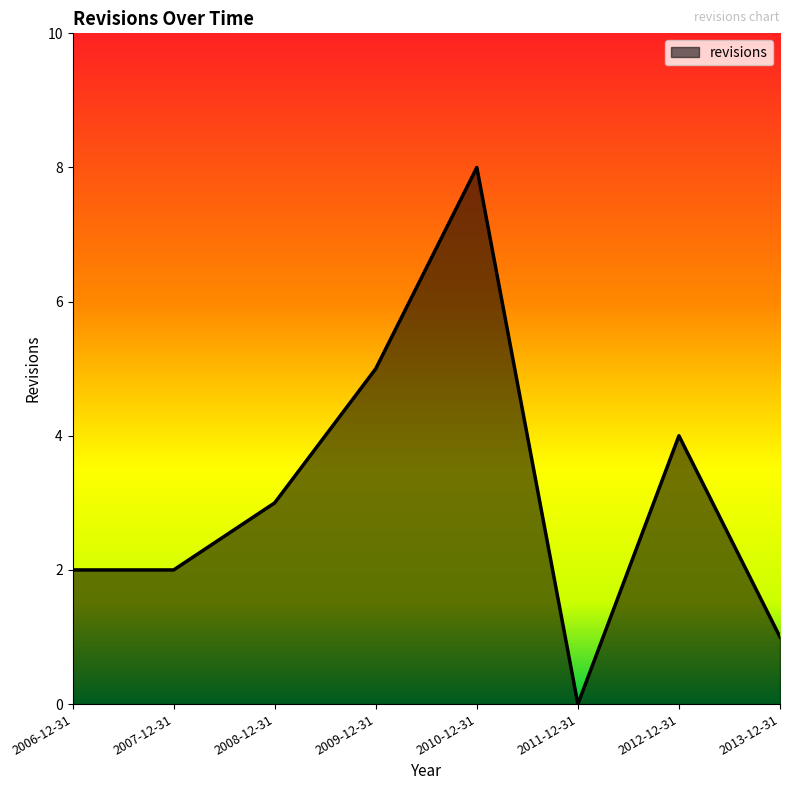

What value does the data have at 2012-12-31?

4